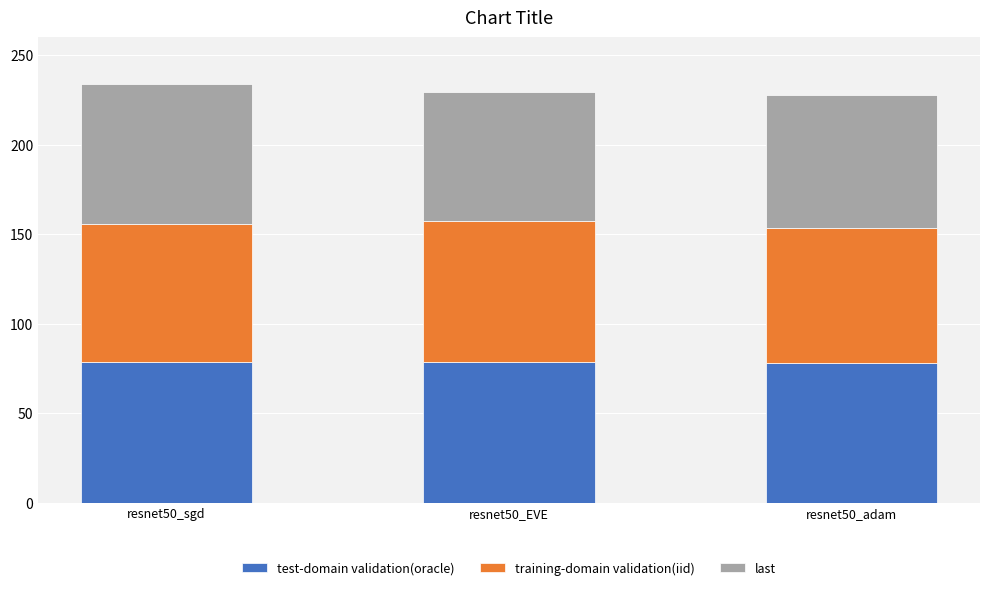

The test-domain validation(oracle) series shows 126.3 at resnet50_sgd. True or false?

False